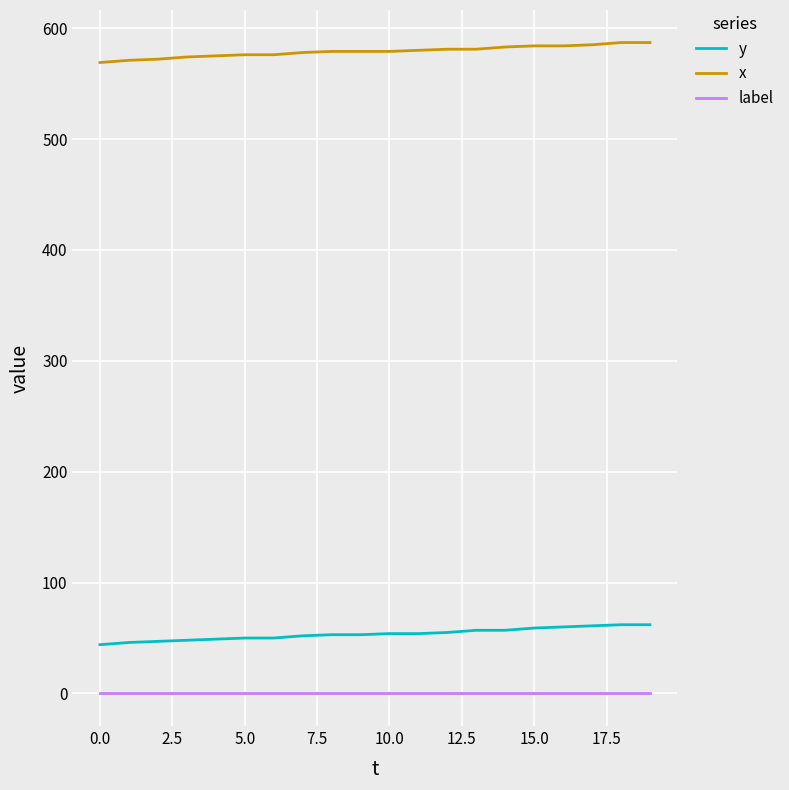

How many distinct data groups are displayed?

3